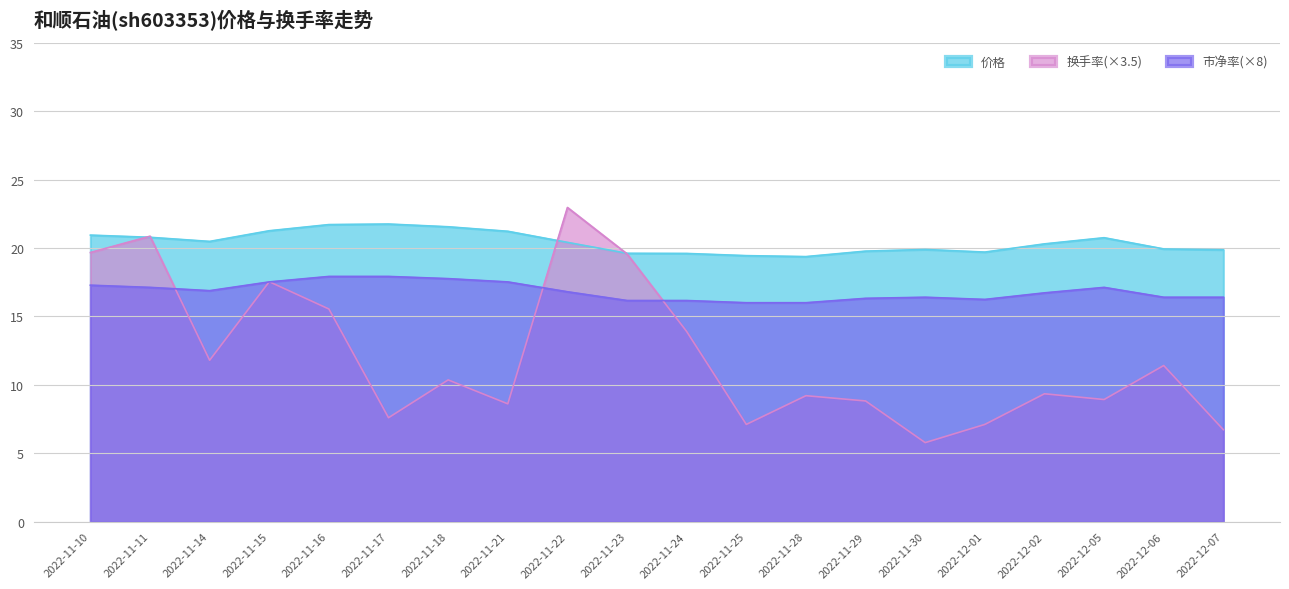

Reading left to right, extract all data points from this chart.

价格: 20.9	20.8	20.5	21.3	21.7	21.8	21.6	21.2	20.4	19.6	19.6	19.4	19.4	19.8	19.9	19.7	20.3	20.8	19.9	19.9
换手率: 19.7	20.9	11.8	17.5	15.5	7.6	10.4	8.6	23.0	19.6	13.9	7.1	9.2	8.8	5.8	7.1	9.3	8.9	11.4	6.7
市净率: 17.3	17.1	16.9	17.5	17.9	17.9	17.8	17.5	16.8	16.2	16.2	16.0	16.0	16.3	16.4	16.2	16.7	17.1	16.4	16.4